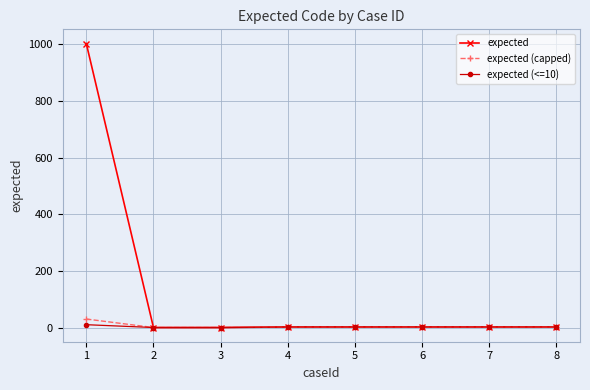

What is the maximum value for expected (capped)?

30